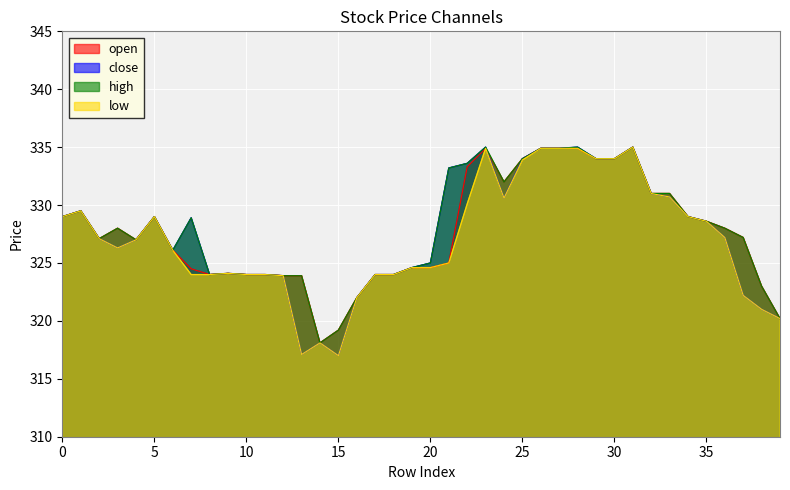

True or false: low has a value of 425.2 at 3.

False